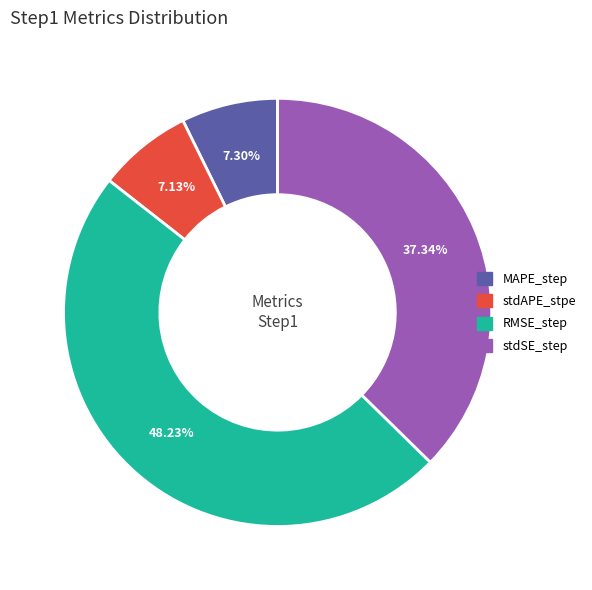

Does MAPE_step represent more than half of the total?

No